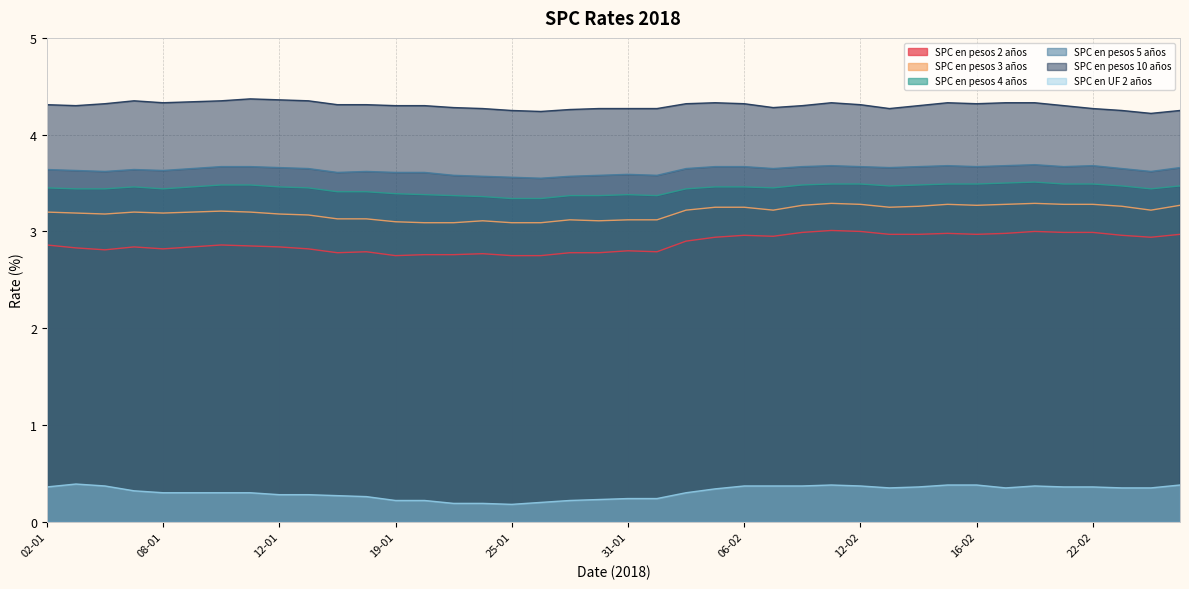

Reading left to right, list all the values displayed in this chart.

SPC en pesos 2 años: 02-01=2.9	03-01=2.8	04-01=2.8	05-01=2.8	08-01=2.8	09-01=2.8	10-01=2.9	11-01=2.9	12-01=2.8	15-01=2.8	17-01=2.8	18-01=2.8	19-01=2.8	22-01=2.8	23-01=2.8	24-01=2.8	25-01=2.8	26-01=2.8	29-01=2.8	30-01=2.8	31-01=2.8	01-02=2.8	02-02=2.9	05-02=2.9	06-02=3.0	07-02=3.0	08-02=3.0	09-02=3.0	12-02=3.0	13-02=3.0	14-02=3.0	15-02=3.0	16-02=3.0	19-02=3.0	20-02=3.0	21-02=3.0	22-02=3.0	23-02=3.0	26-02=2.9	27-02=3.0
SPC en pesos 3 años: 02-01=3.2	03-01=3.2	04-01=3.2	05-01=3.2	08-01=3.2	09-01=3.2	10-01=3.2	11-01=3.2	12-01=3.2	15-01=3.2	17-01=3.1	18-01=3.1	19-01=3.1	22-01=3.1	23-01=3.1	24-01=3.1	25-01=3.1	26-01=3.1	29-01=3.1	30-01=3.1	31-01=3.1	01-02=3.1	02-02=3.2	05-02=3.2	06-02=3.2	07-02=3.2	08-02=3.3	09-02=3.3	12-02=3.3	13-02=3.2	14-02=3.3	15-02=3.3	16-02=3.3	19-02=3.3	20-02=3.3	21-02=3.3	22-02=3.3	23-02=3.3	26-02=3.2	27-02=3.3
SPC en pesos 4 años: 02-01=3.5	03-01=3.4	04-01=3.4	05-01=3.5	08-01=3.4	09-01=3.5	10-01=3.5	11-01=3.5	12-01=3.5	15-01=3.5	17-01=3.4	18-01=3.4	19-01=3.4	22-01=3.4	23-01=3.4	24-01=3.4	25-01=3.3	26-01=3.3	29-01=3.4	30-01=3.4	31-01=3.4	01-02=3.4	02-02=3.4	05-02=3.5	06-02=3.5	07-02=3.5	08-02=3.5	09-02=3.5	12-02=3.5	13-02=3.5	14-02=3.5	15-02=3.5	16-02=3.5	19-02=3.5	20-02=3.5	21-02=3.5	22-02=3.5	23-02=3.5	26-02=3.4	27-02=3.5
SPC en pesos 5 años: 02-01=3.6	03-01=3.6	04-01=3.6	05-01=3.6	08-01=3.6	09-01=3.6	10-01=3.7	11-01=3.7	12-01=3.7	15-01=3.6	17-01=3.6	18-01=3.6	19-01=3.6	22-01=3.6	23-01=3.6	24-01=3.6	25-01=3.6	26-01=3.5	29-01=3.6	30-01=3.6	31-01=3.6	01-02=3.6	02-02=3.6	05-02=3.7	06-02=3.7	07-02=3.6	08-02=3.7	09-02=3.7	12-02=3.7	13-02=3.7	14-02=3.7	15-02=3.7	16-02=3.7	19-02=3.7	20-02=3.7	21-02=3.7	22-02=3.7	23-02=3.6	26-02=3.6	27-02=3.7
SPC en pesos 10 años: 02-01=4.3	03-01=4.3	04-01=4.3	05-01=4.3	08-01=4.3	09-01=4.3	10-01=4.3	11-01=4.4	12-01=4.4	15-01=4.3	17-01=4.3	18-01=4.3	19-01=4.3	22-01=4.3	23-01=4.3	24-01=4.3	25-01=4.2	26-01=4.2	29-01=4.3	30-01=4.3	31-01=4.3	01-02=4.3	02-02=4.3	05-02=4.3	06-02=4.3	07-02=4.3	08-02=4.3	09-02=4.3	12-02=4.3	13-02=4.3	14-02=4.3	15-02=4.3	16-02=4.3	19-02=4.3	20-02=4.3	21-02=4.3	22-02=4.3	23-02=4.2	26-02=4.2	27-02=4.2
SPC en UF 2 años: 02-01=0.4	03-01=0.4	04-01=0.4	05-01=0.3	08-01=0.3	09-01=0.3	10-01=0.3	11-01=0.3	12-01=0.3	15-01=0.3	17-01=0.3	18-01=0.3	19-01=0.2	22-01=0.2	23-01=0.2	24-01=0.2	25-01=0.2	26-01=0.2	29-01=0.2	30-01=0.2	31-01=0.2	01-02=0.2	02-02=0.3	05-02=0.3	06-02=0.4	07-02=0.4	08-02=0.4	09-02=0.4	12-02=0.4	13-02=0.3	14-02=0.4	15-02=0.4	16-02=0.4	19-02=0.3	20-02=0.4	21-02=0.4	22-02=0.4	23-02=0.3	26-02=0.3	27-02=0.4